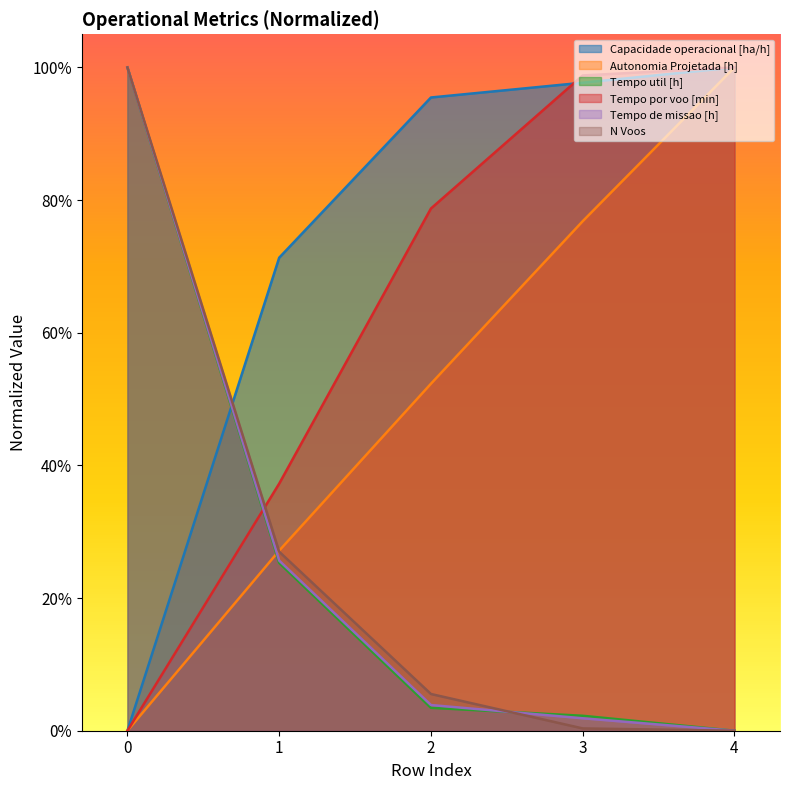

Reading left to right, extract all data points from this chart.

Capacidade operacional [ha/h]: 0=0.0	1=0.7	2=1.0	3=1.0	4=1.0
Autonomia Projetada [h]: 0=0.0	1=0.3	2=0.5	3=0.8	4=1.0
Tempo util [h]: 0=1.0	1=0.3	2=0.0	3=0.0	4=0.0
Tempo por voo [min]: 0=0.0	1=0.4	2=0.8	3=1.0	4=1.0
Tempo de missao [h]: 0=1.0	1=0.3	2=0.0	3=0.0	4=0.0
N Voos: 0=1.0	1=0.3	2=0.1	3=0.0	4=0.0